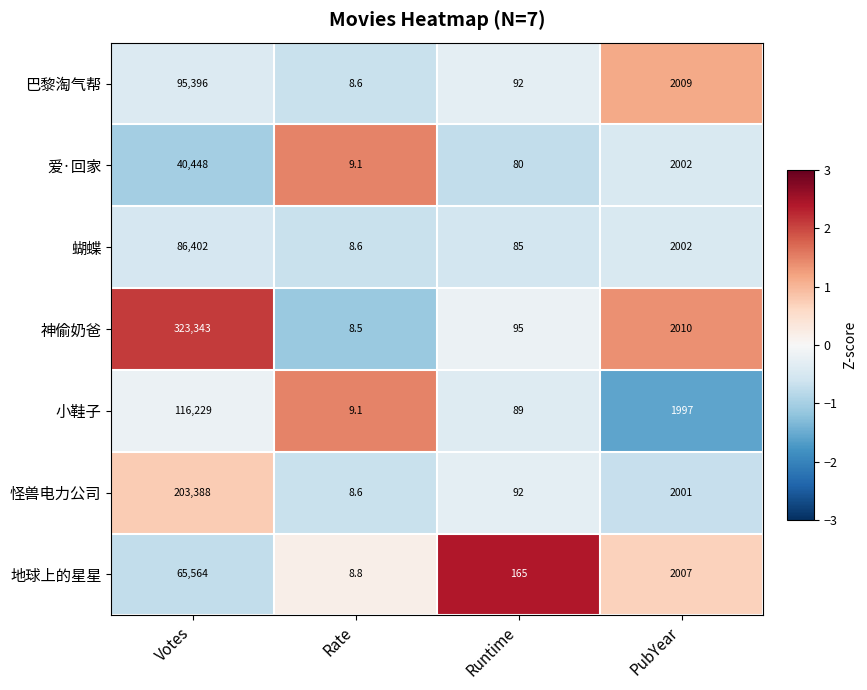

True or false: 蝴蝶 has a value of 1066.4 at PubYear.

False